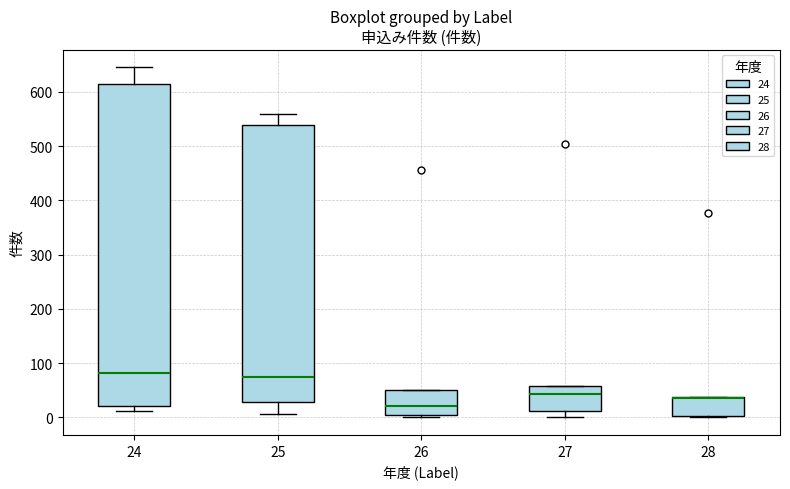

Which box is the tallest, from its lower edge to its upper edge?

24